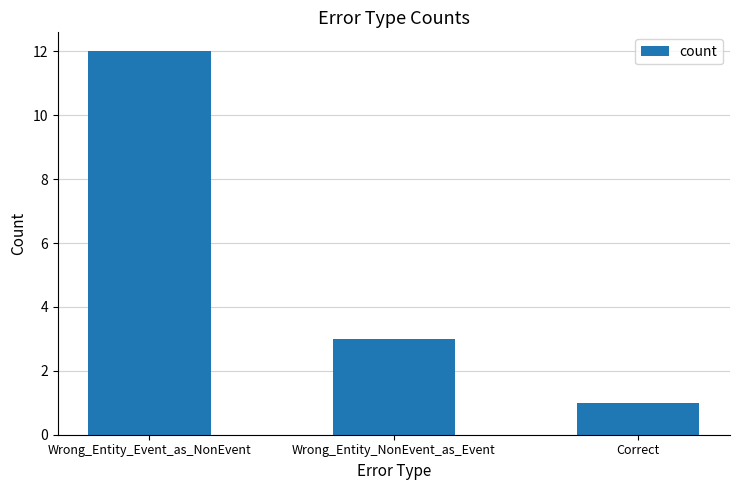

Count the number of data series in this chart.

1